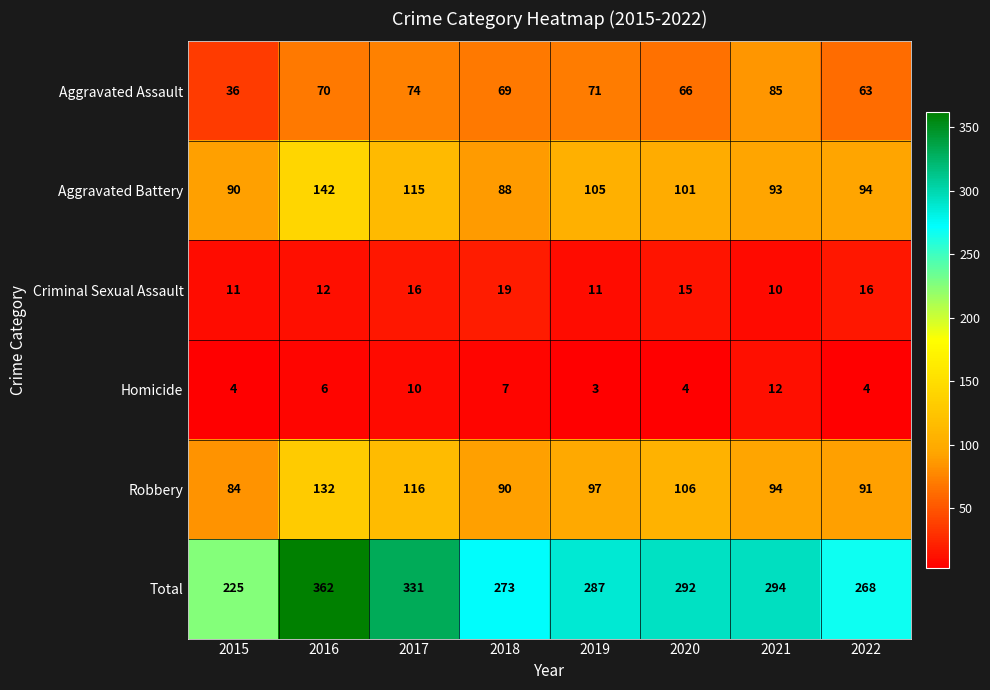

What is the spread (max minus min) of values at 2020?

288